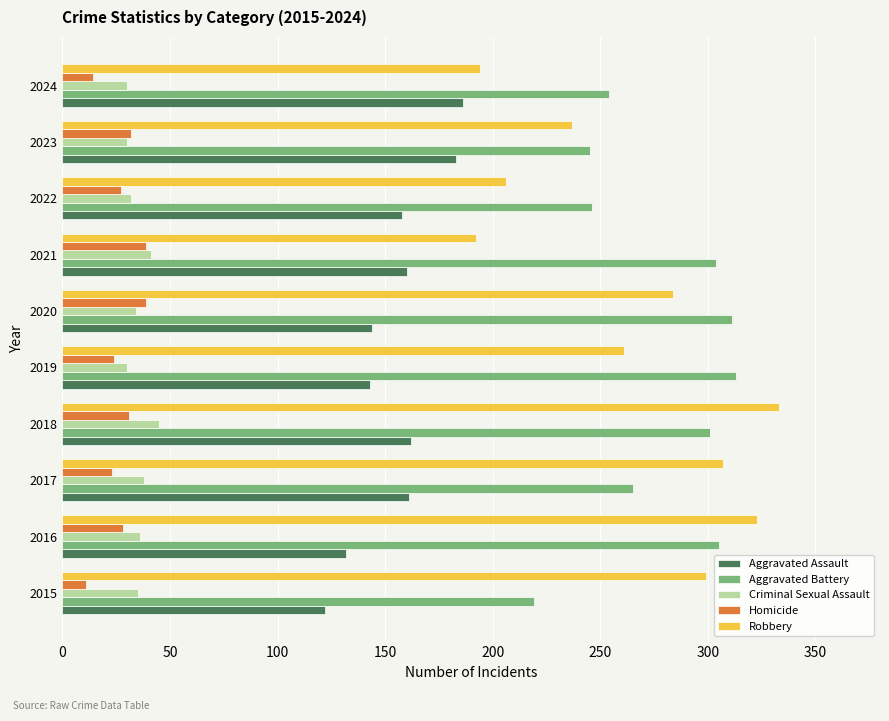

Which series has the widest spread of values?

Robbery